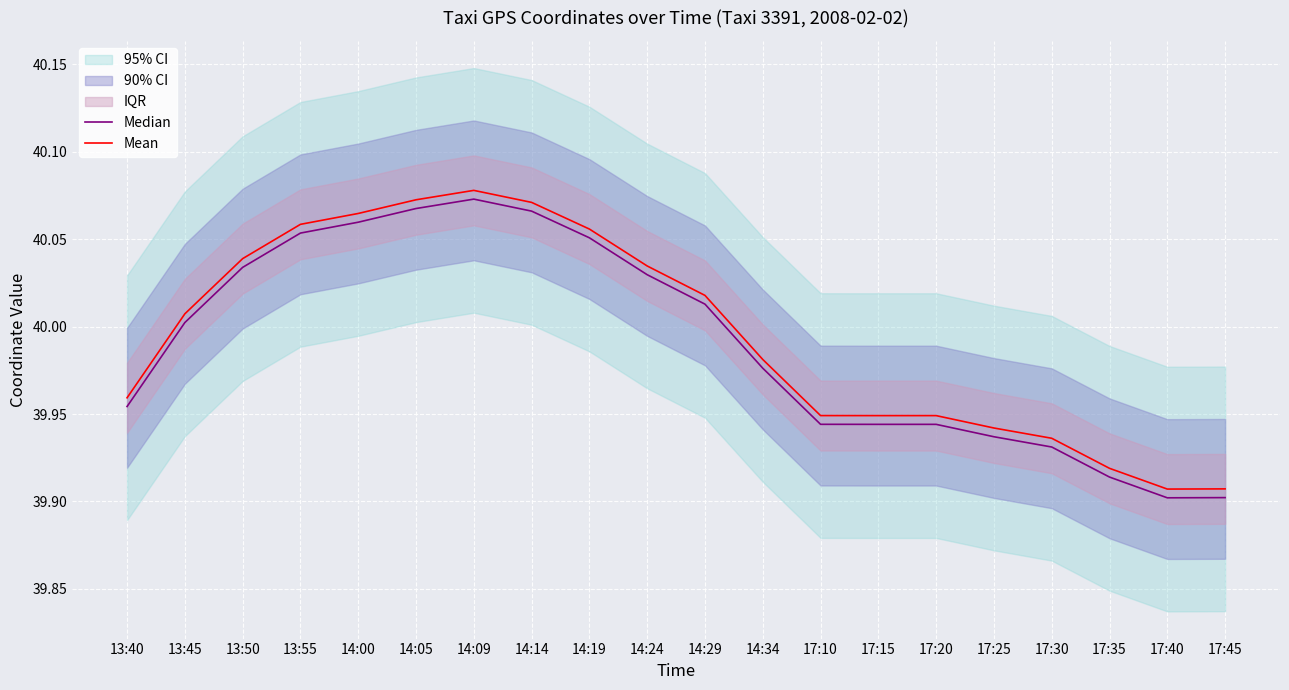

Which has a higher value, 14:19 or 17:15?

14:19